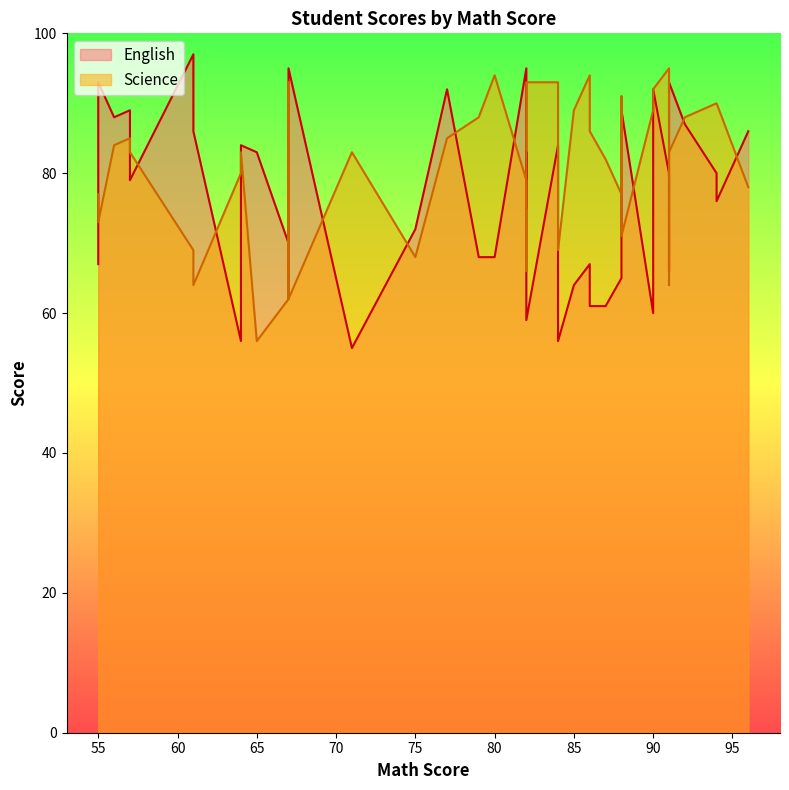

What is the sum of the English values at 79 and 84?

152